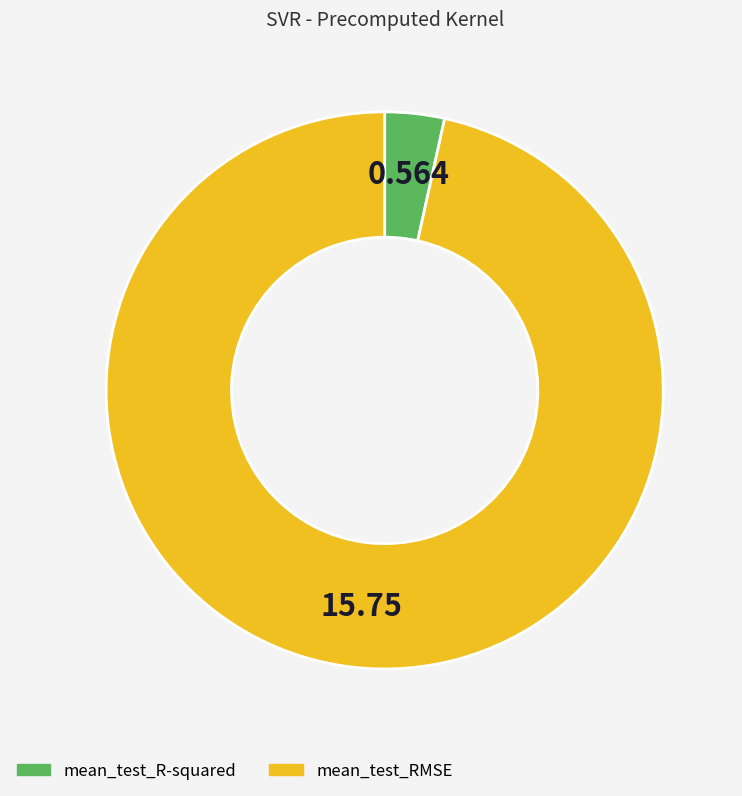

Count the number of slices in the pie.

2